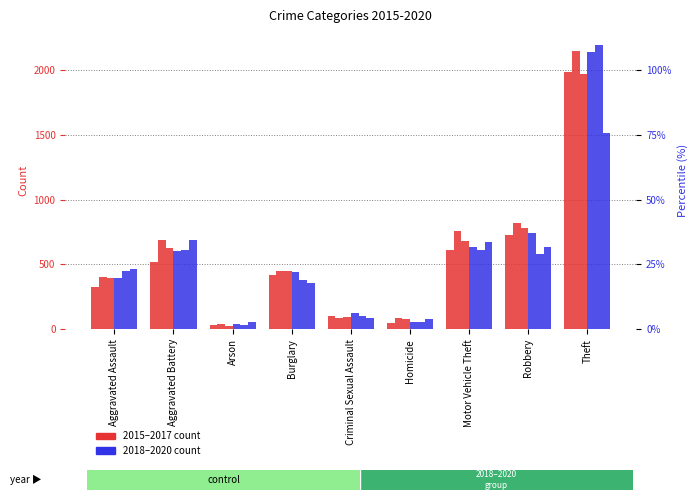

Reading left to right, transcribe all the data shown in this chart.

2015: Aggravated Assault=323	Aggravated Battery=515	Arson=35	Burglary=421	Criminal Sexual Assault=105	Homicide=50	Motor Vehicle Theft=614	Robbery=726	Theft=1981
2016: Aggravated Assault=402	Aggravated Battery=691	Arson=40	Burglary=451	Criminal Sexual Assault=87	Homicide=87	Motor Vehicle Theft=756	Robbery=819	Theft=2148
2017: Aggravated Assault=396	Aggravated Battery=623	Arson=23	Burglary=453	Criminal Sexual Assault=91	Homicide=82	Motor Vehicle Theft=680	Robbery=780	Theft=1968
2018: Aggravated Assault=392	Aggravated Battery=600	Arson=37	Burglary=443	Criminal Sexual Assault=123	Homicide=56	Motor Vehicle Theft=631	Robbery=741	Theft=2140
2019: Aggravated Assault=452	Aggravated Battery=608	Arson=32	Burglary=383	Criminal Sexual Assault=102	Homicide=53	Motor Vehicle Theft=611	Robbery=577	Theft=2190
2020: Aggravated Assault=466	Aggravated Battery=686	Arson=55	Burglary=357	Criminal Sexual Assault=89	Homicide=81	Motor Vehicle Theft=673	Robbery=637	Theft=1512